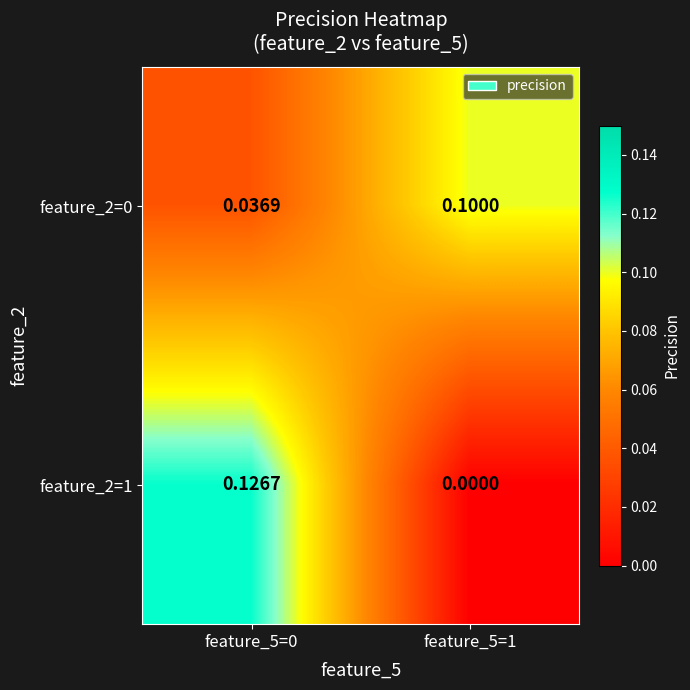

Which series has the largest range (max minus min)?

feature_2=1